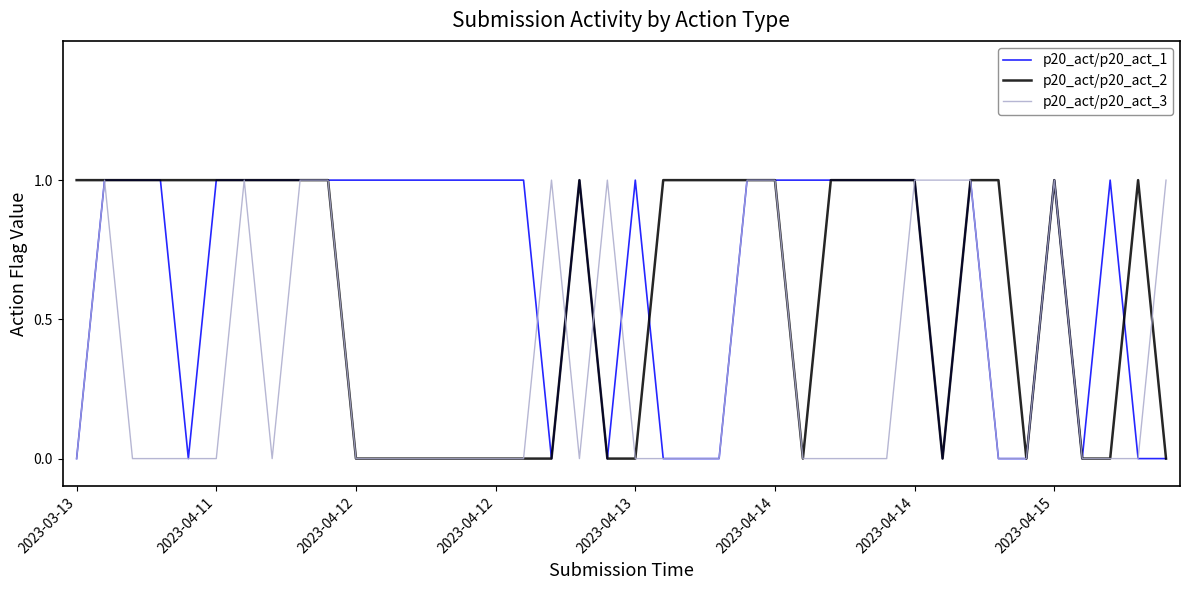

How many lines are shown in the chart?

3